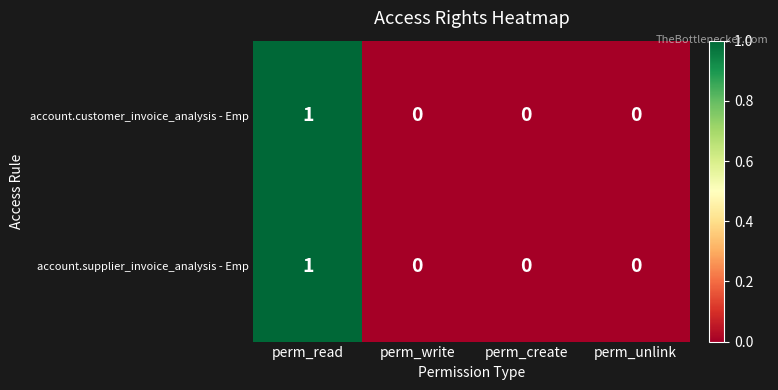

Count the number of data series in this chart.

2